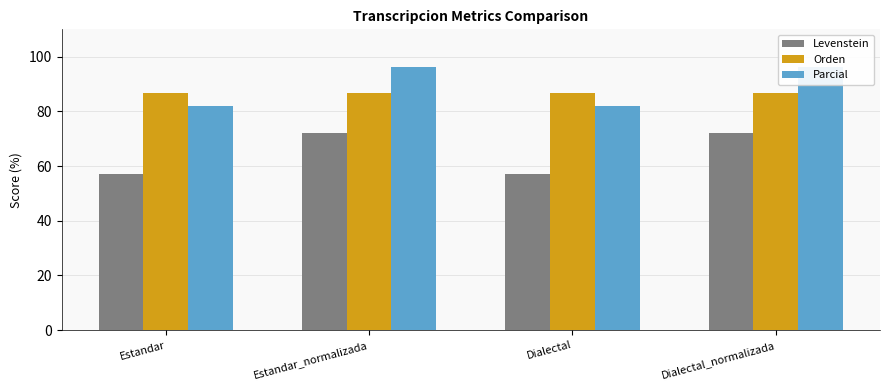

What value does the Levenstein series have at Dialectal_normalizada?

72.2